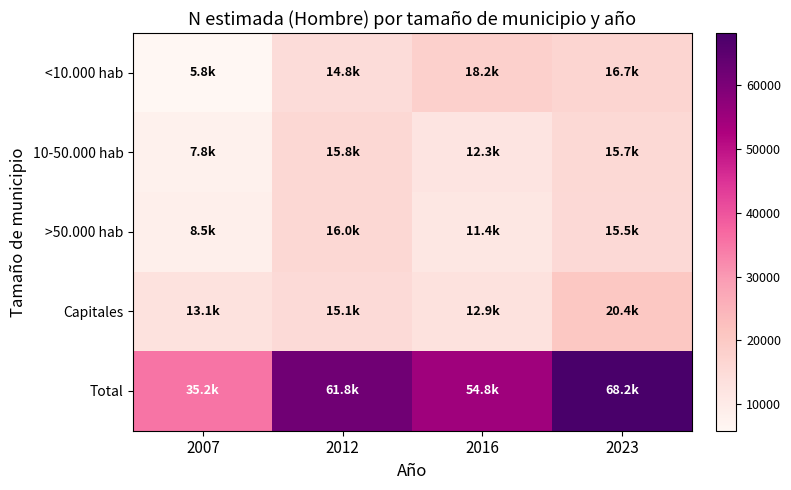

At how many categories does at least one series exceed 21248?

4